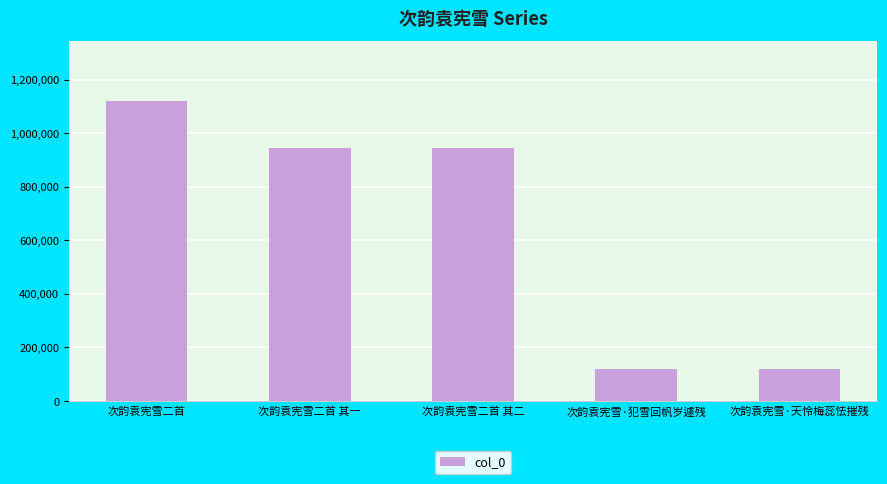

Count the number of data series in this chart.

1